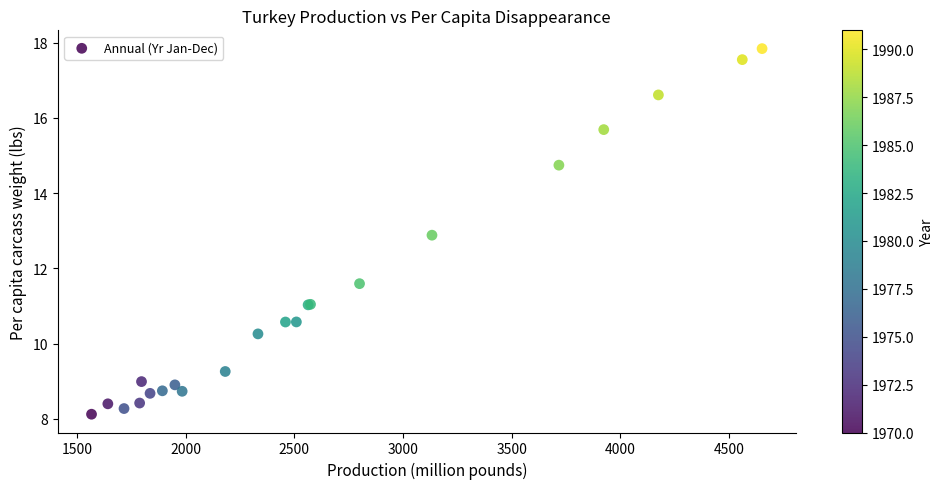

What Y value in the scatter plot is closest to 12?

11.6